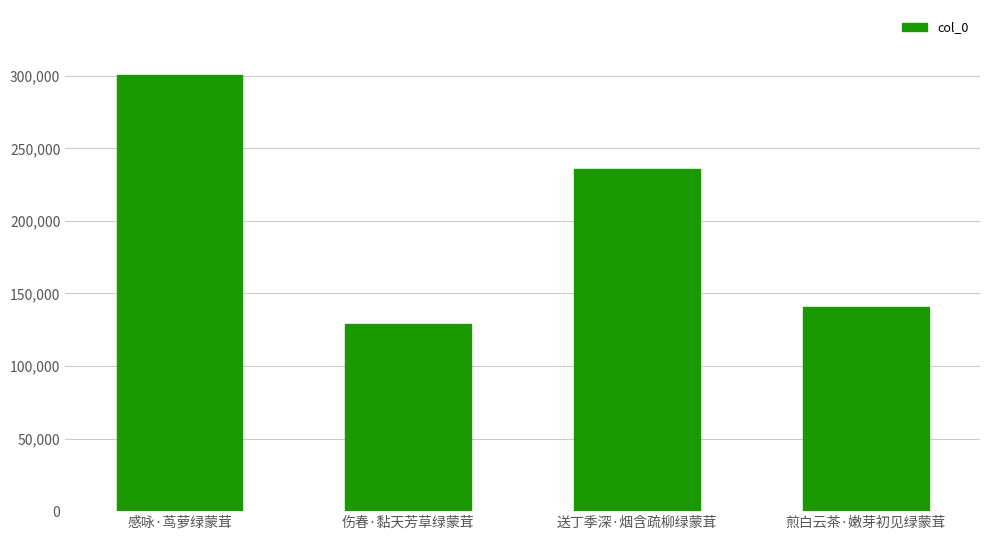

Read the value at 煎白云茶·嫩芽初见绿蒙茸.

140459